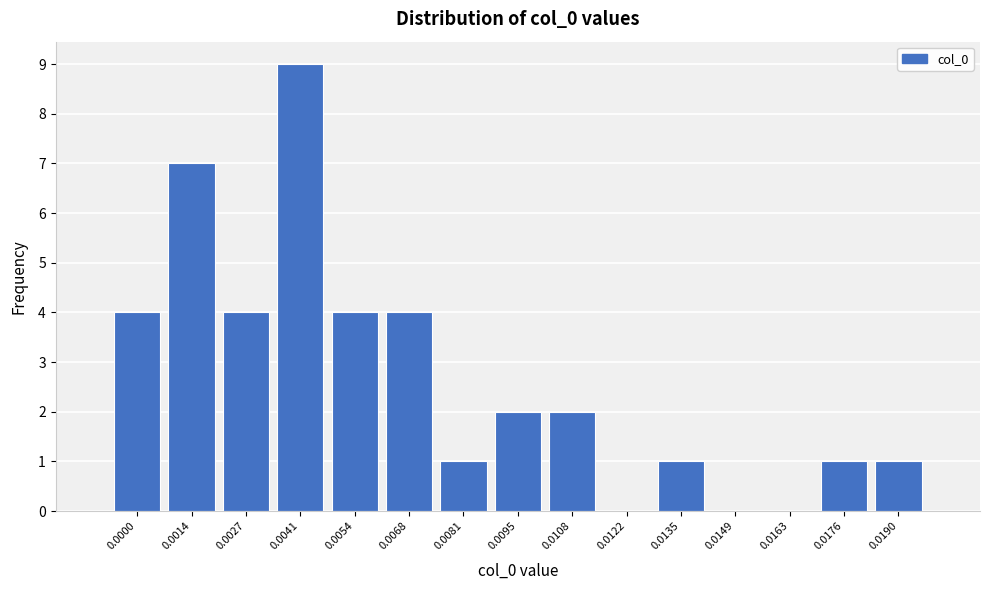

Reading right to left, extract all data points from this chart.

0.0190=1	0.0176=1	0.0163=0	0.0149=0	0.0135=1	0.0122=0	0.0108=2	0.0095=2	0.0081=1	0.0068=4	0.0054=4	0.0041=9	0.0027=4	0.0014=7	0.0000=4